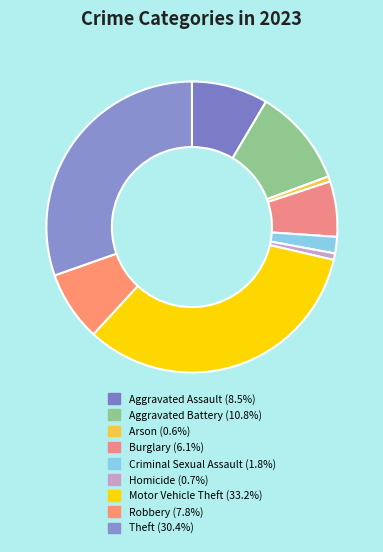

What is the largest slice in the pie chart?

Motor Vehicle Theft